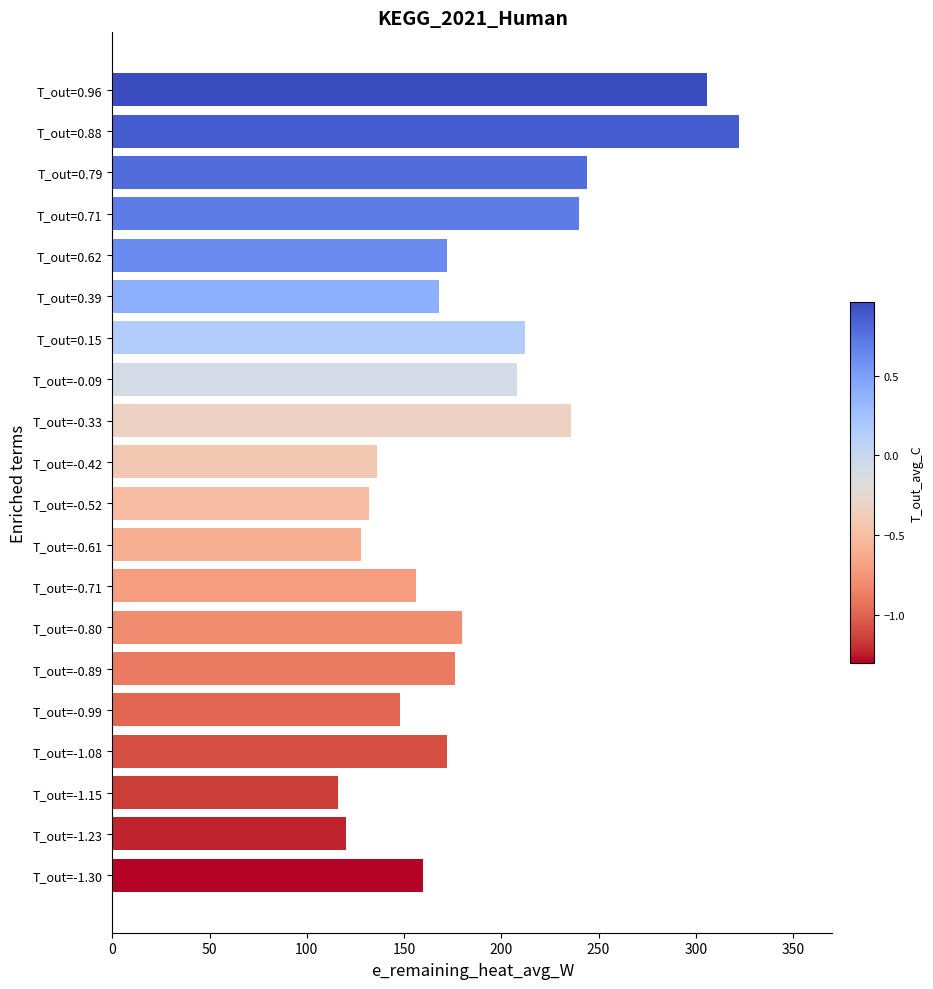

At which category does the chart reach its peak across all series?

T_out=0.88